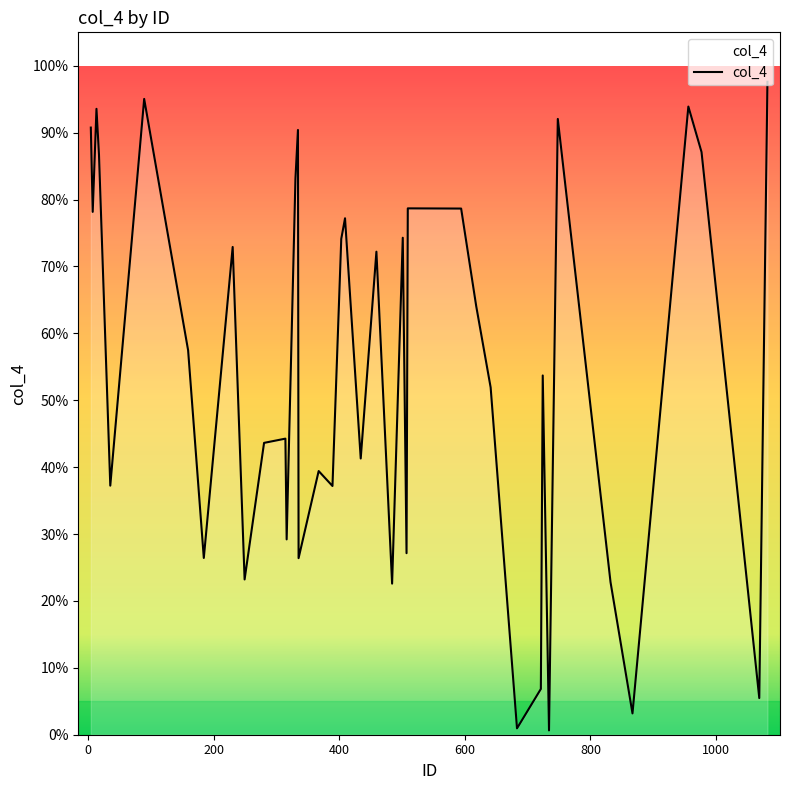

What is the difference between the maximum and minimum values?

1.0